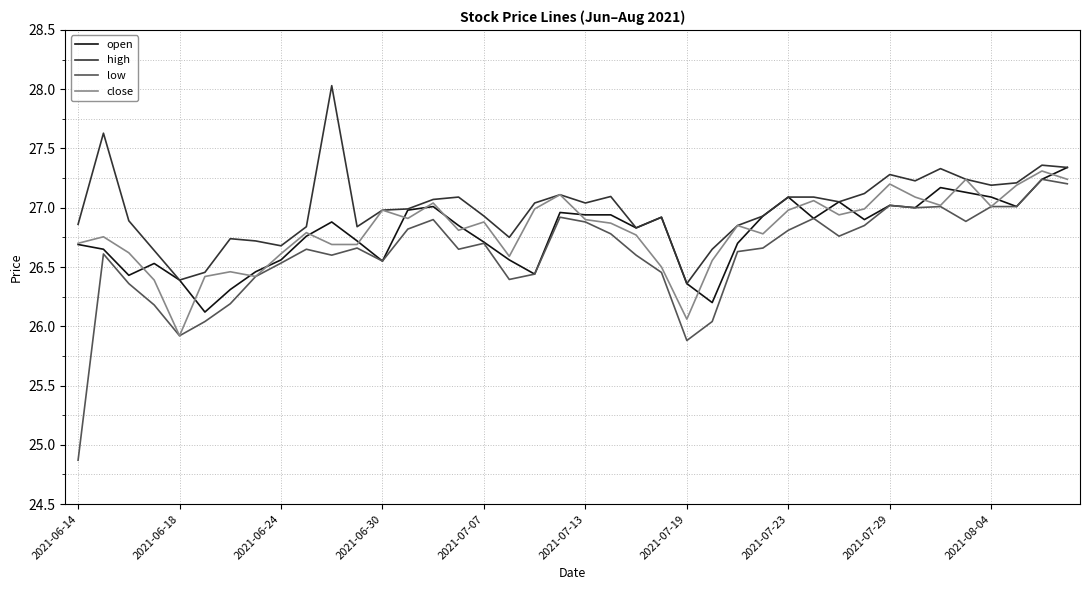

Which series has the largest range (max minus min)?

low